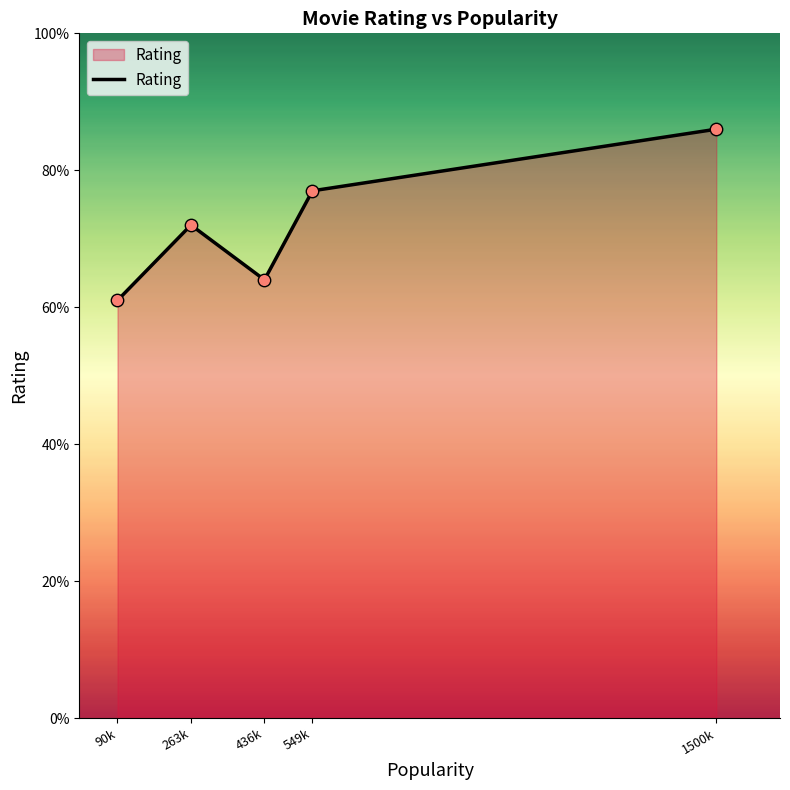

What is the change in value from 263k to 1500k?

+1.4